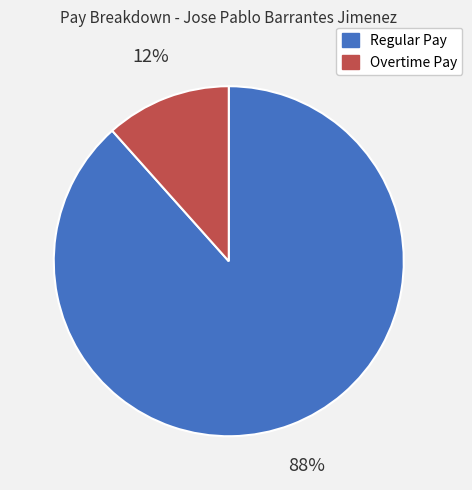

To the nearest percent, what is the combined percentage of Overtime Pay and Regular Pay?

100%